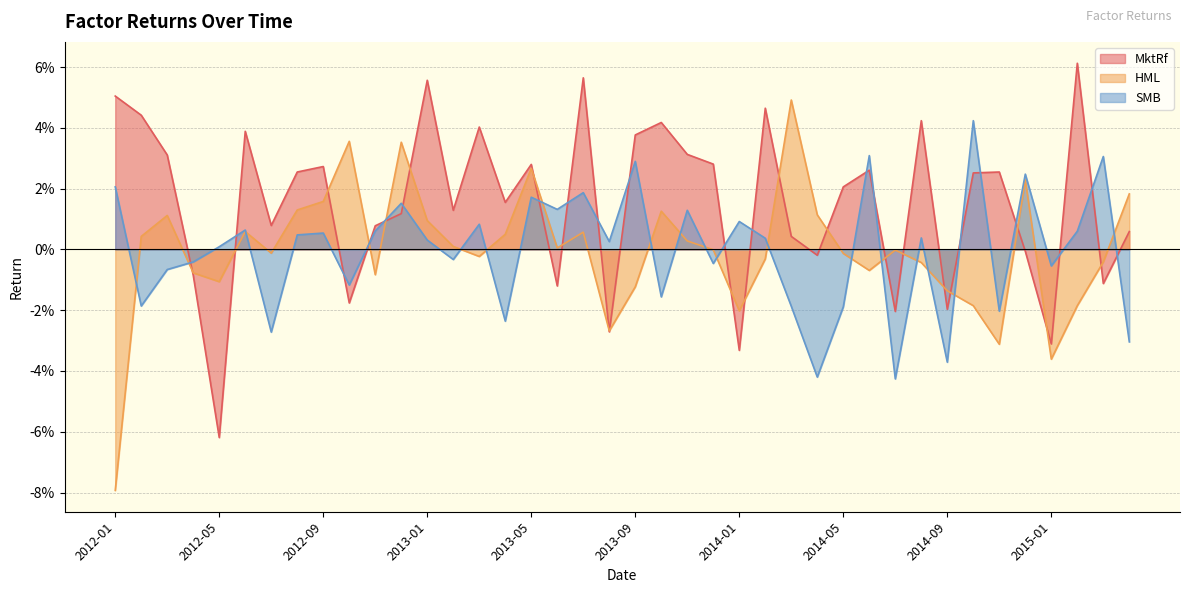

The value of MktRf at 2013-10 is 0.0. True or false?

True